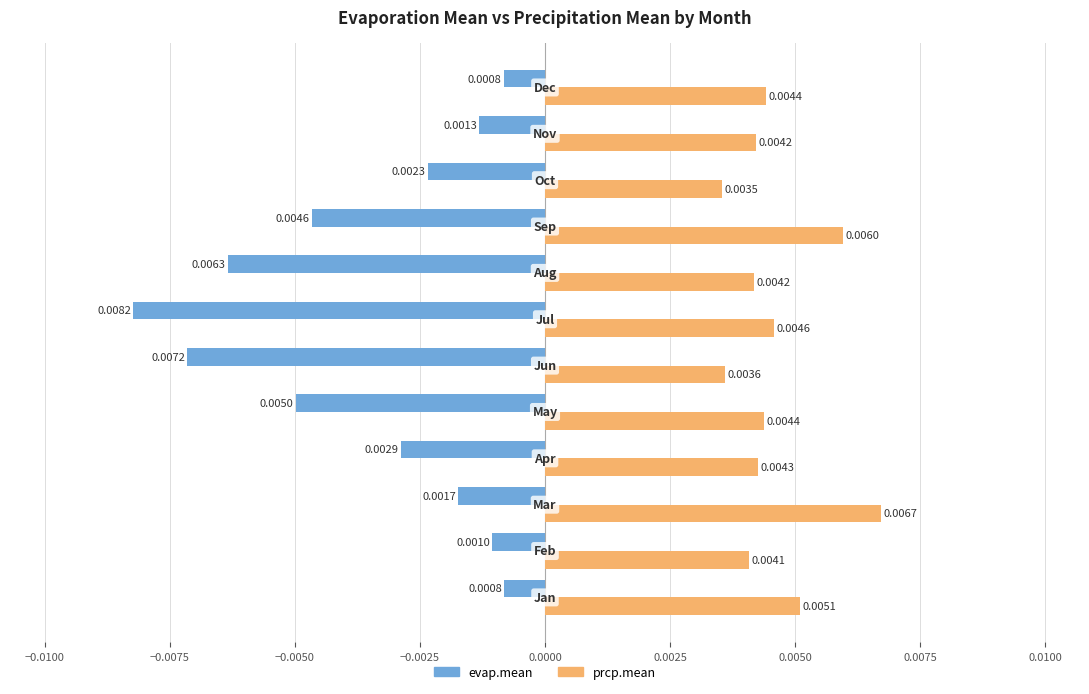

Which series has the largest total across all categories?

prcp.mean